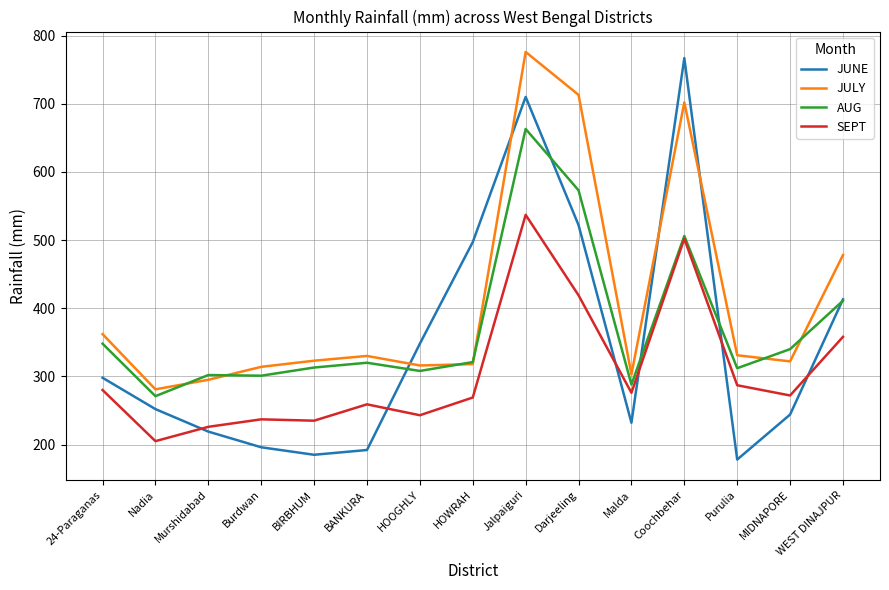

What is the spread (max minus min) of values at BIRBHUM?

138